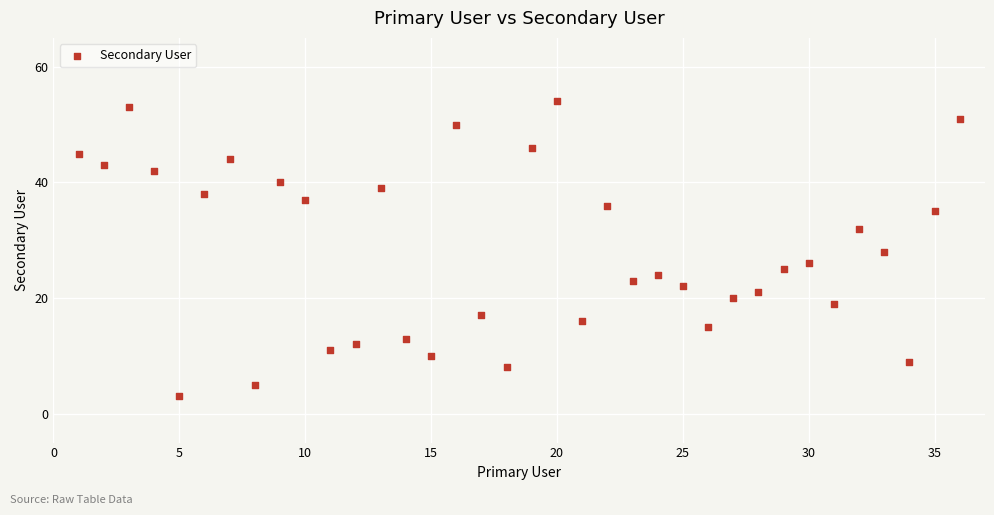

What is the range of Y values (max minus min)?

51